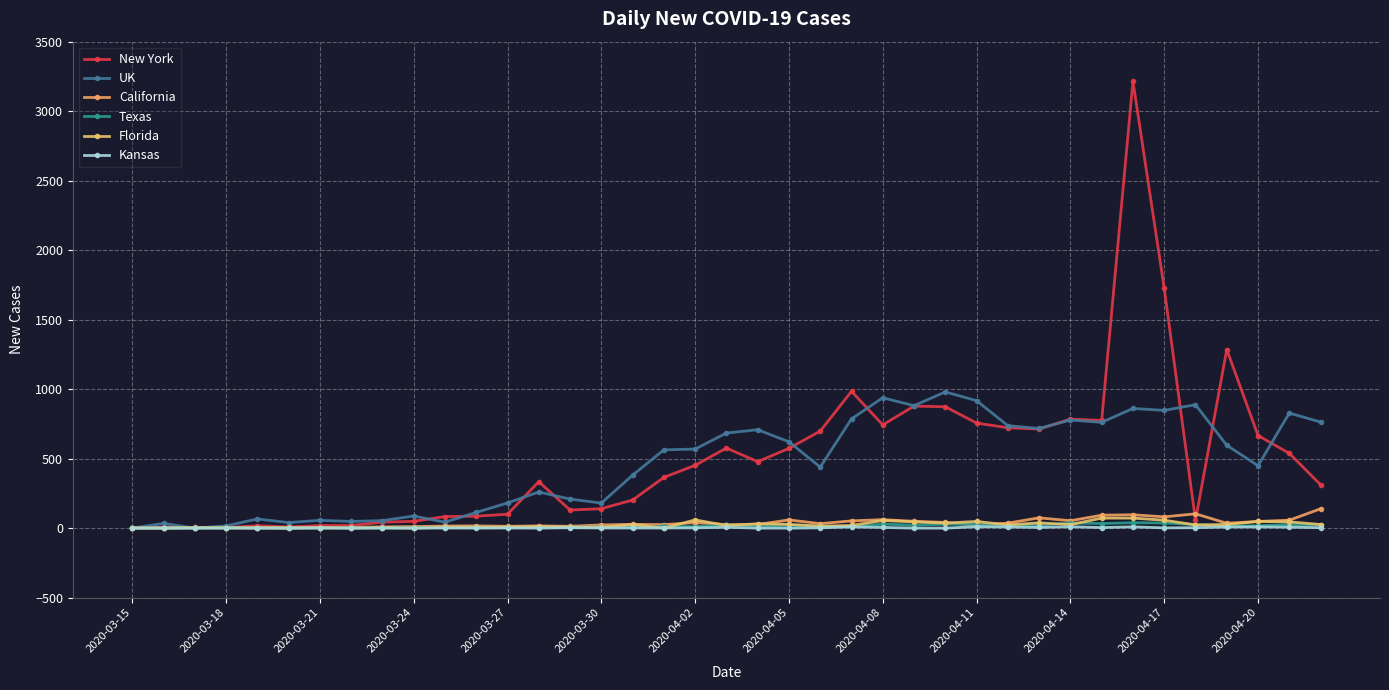

How many lines are shown in the chart?

6